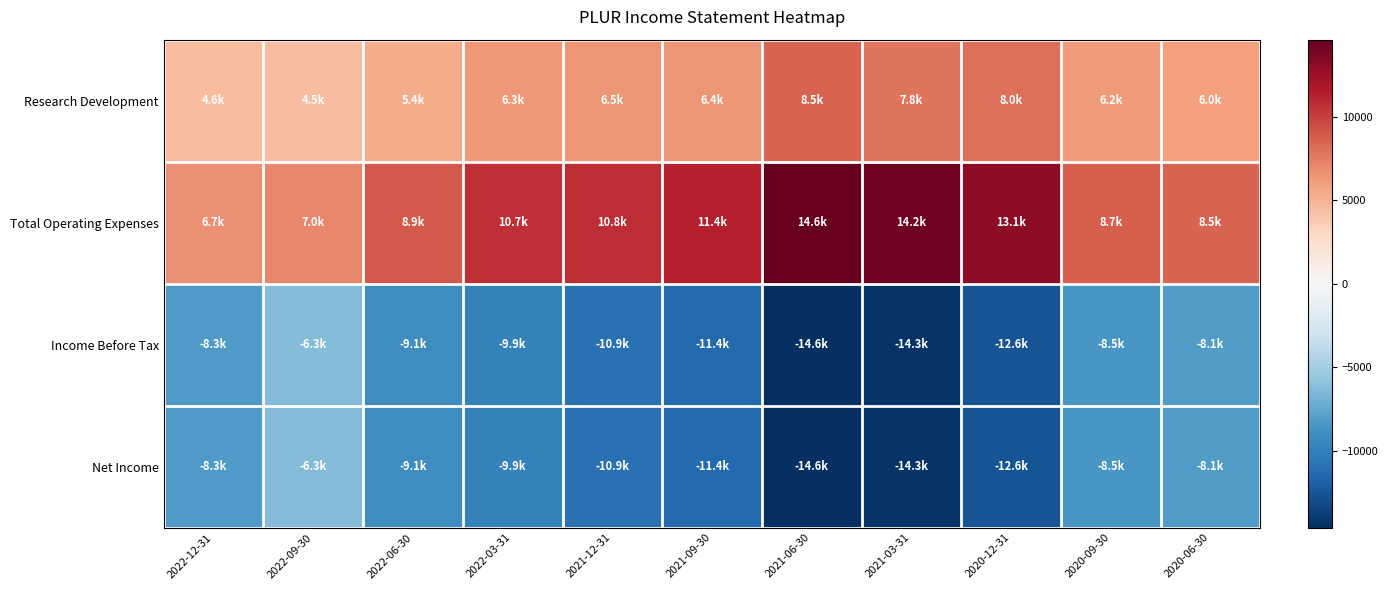

Which series has the largest total across all categories?

Total Operating Expenses